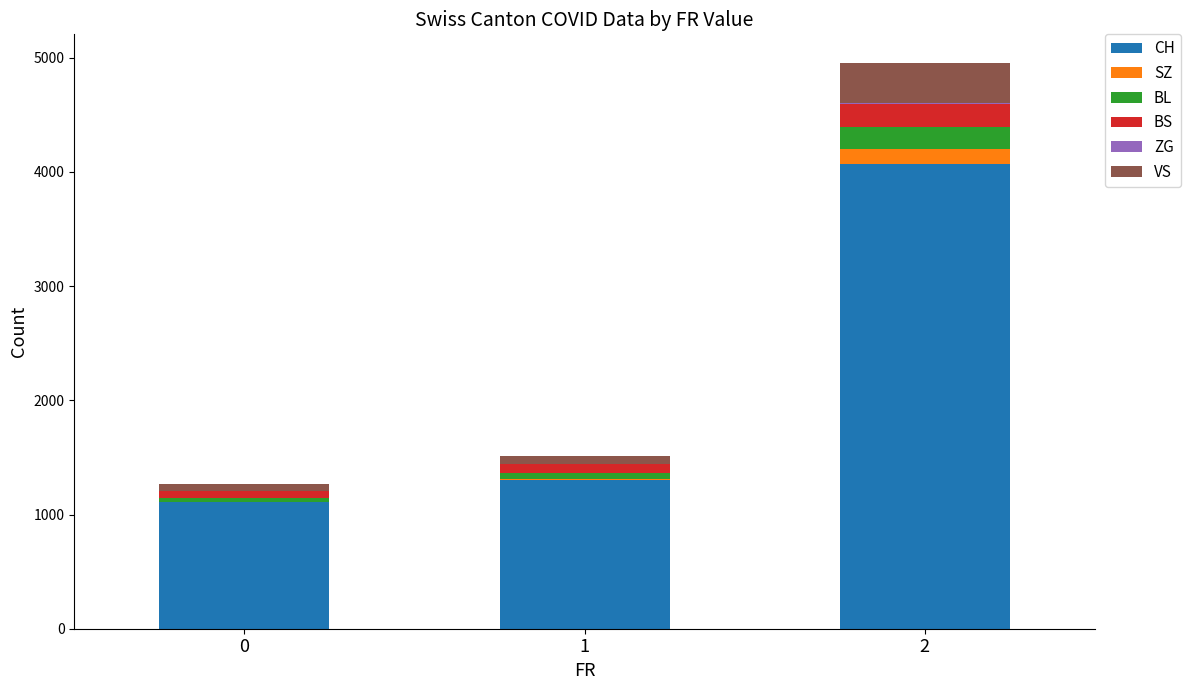

Is it true that CH equals 722 at 0?

False